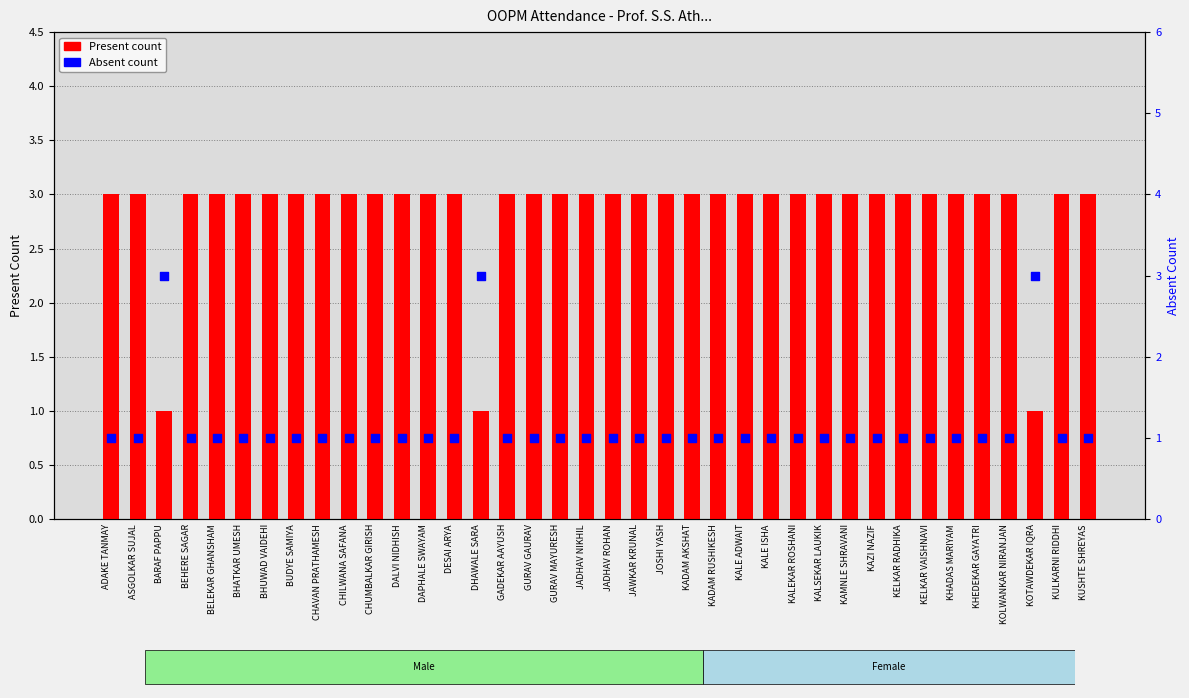

What is the total value across all series at CHUMBALKAR GIRISH?

4